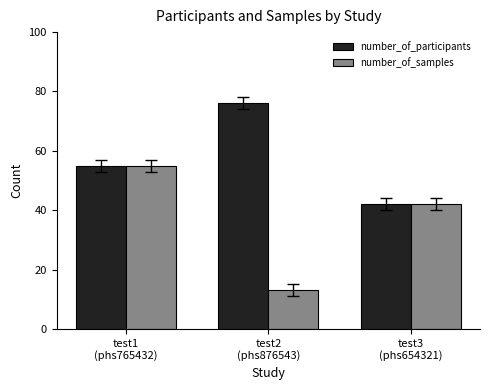

The number_of_participants series shows 55 at test1
(phs765432). True or false?

True